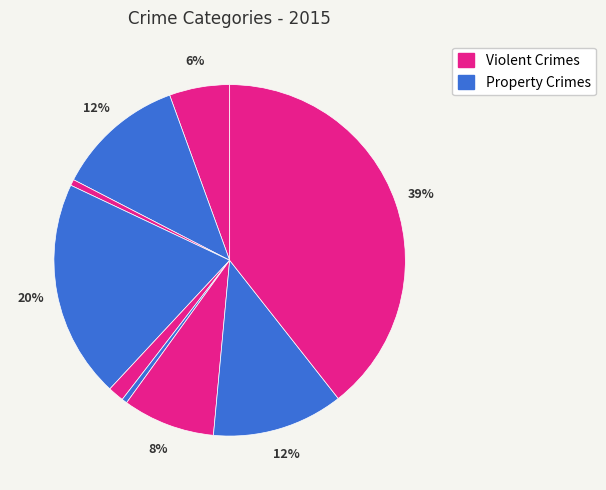

How many segments does this pie chart have?

9